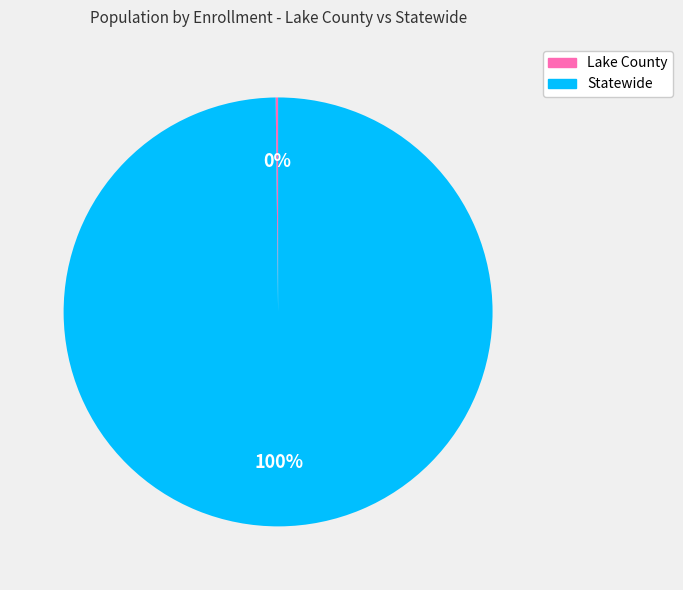

To the nearest percent, what portion does Statewide represent?

100%